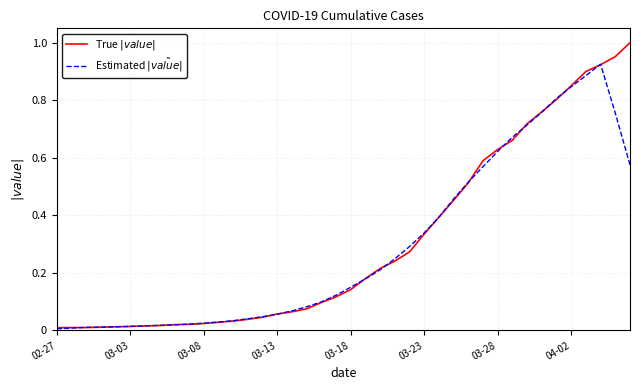

Is this an area chart (filled region under the line)?

No